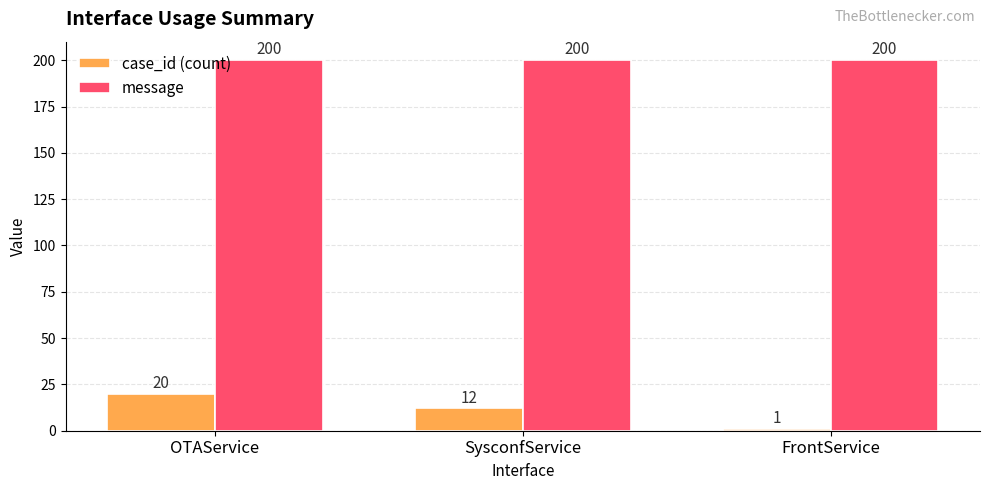

At which label does case_id (count) reach its minimum?

FrontService